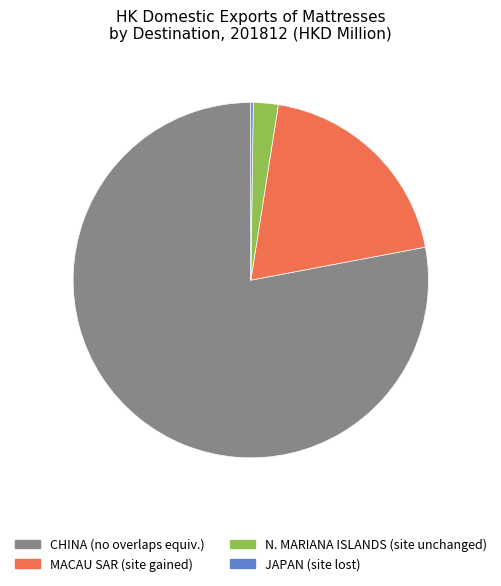

Is there a majority slice in this chart?

Yes